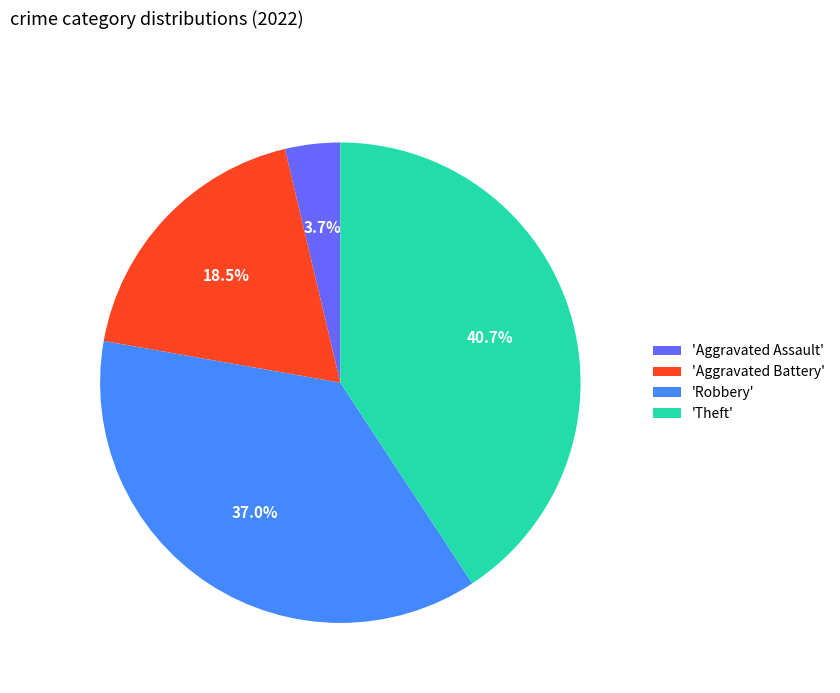

What is the smallest slice in the pie chart?

'Aggravated Assault'